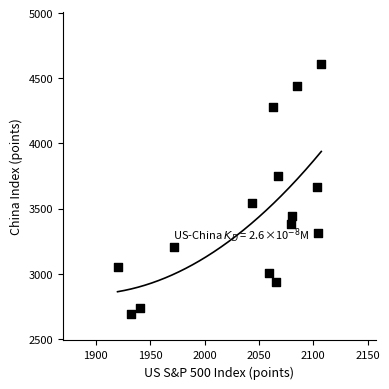

What is the range of Y values (max minus min)?

1923.8